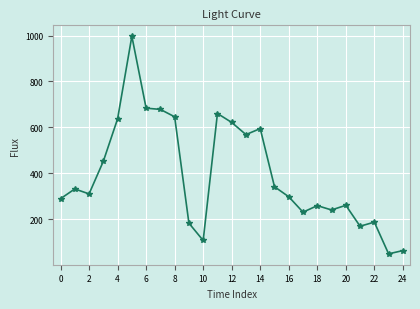

What is the smallest value displayed?

50.2